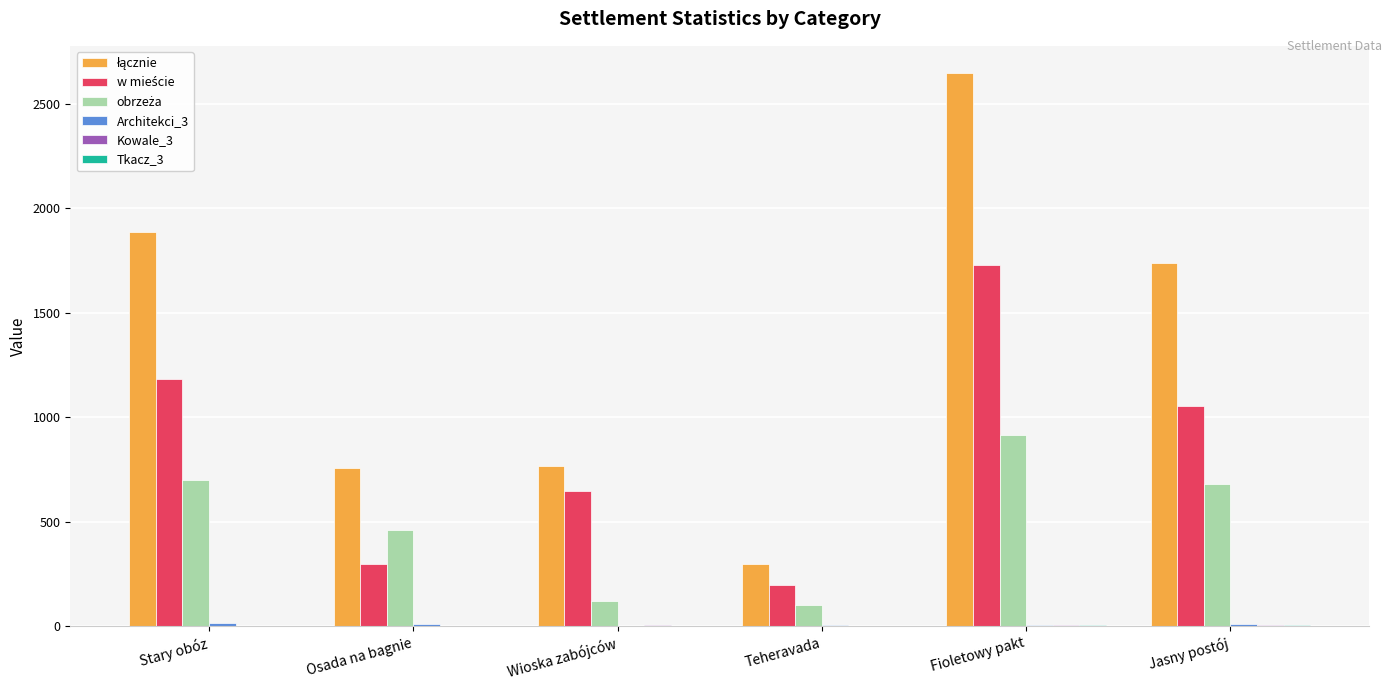

Which category has the highest value across all series?

Fioletowy pakt